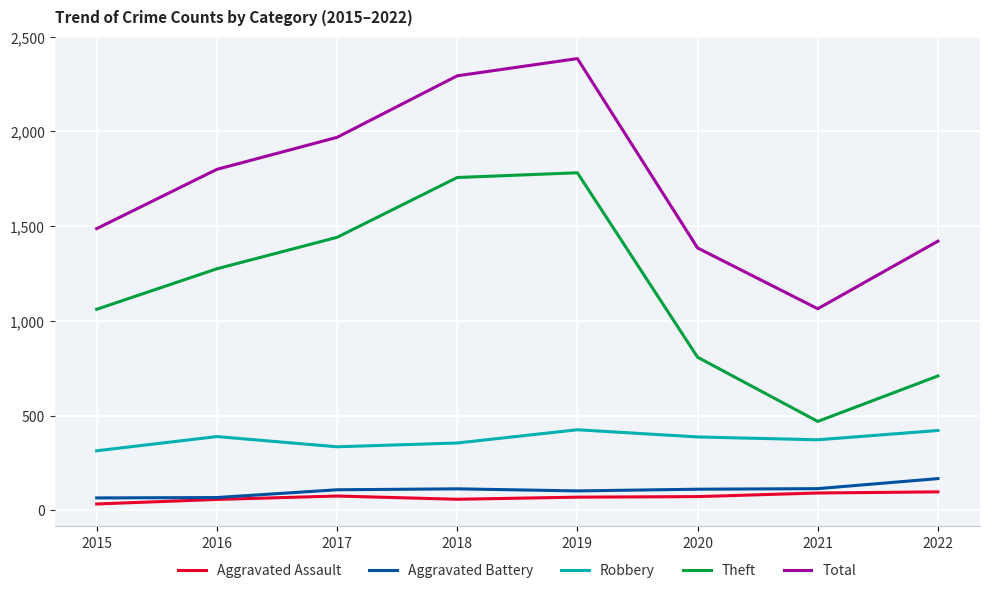

What is the average value of the Aggravated Battery series?

106